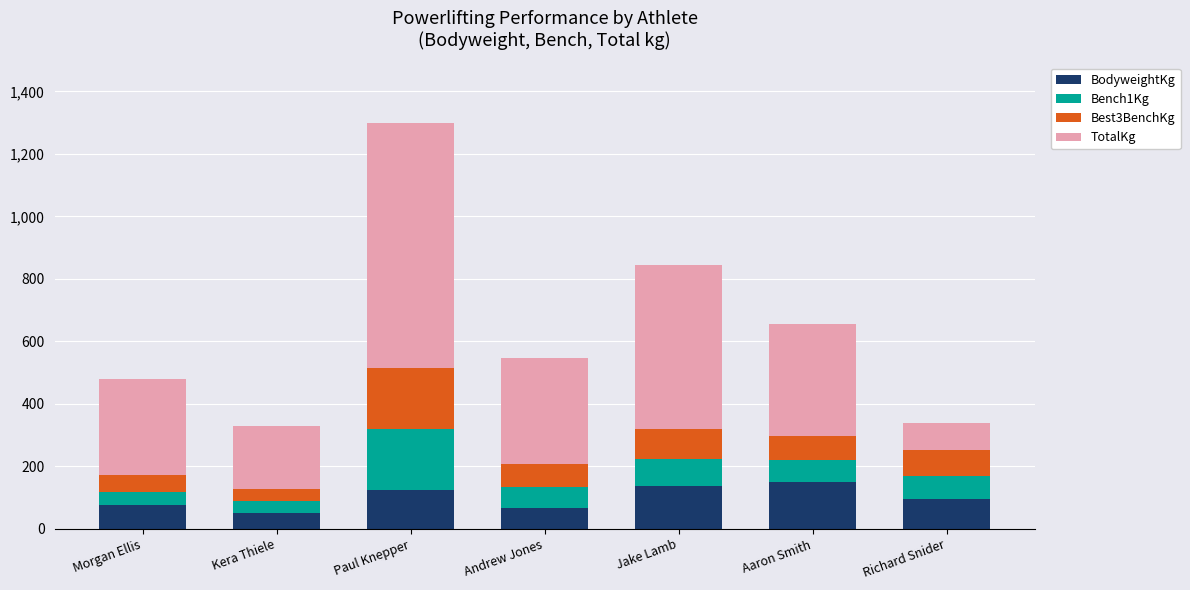

What is the maximum value for BodyweightKg?

150.2